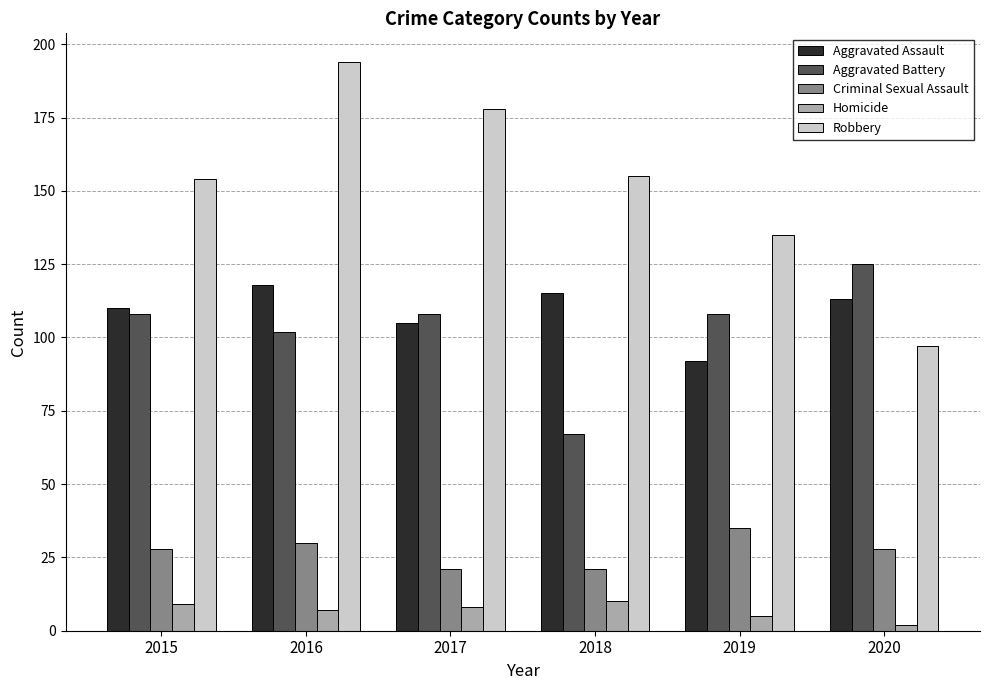

Which category has the lowest value across all series?

2020